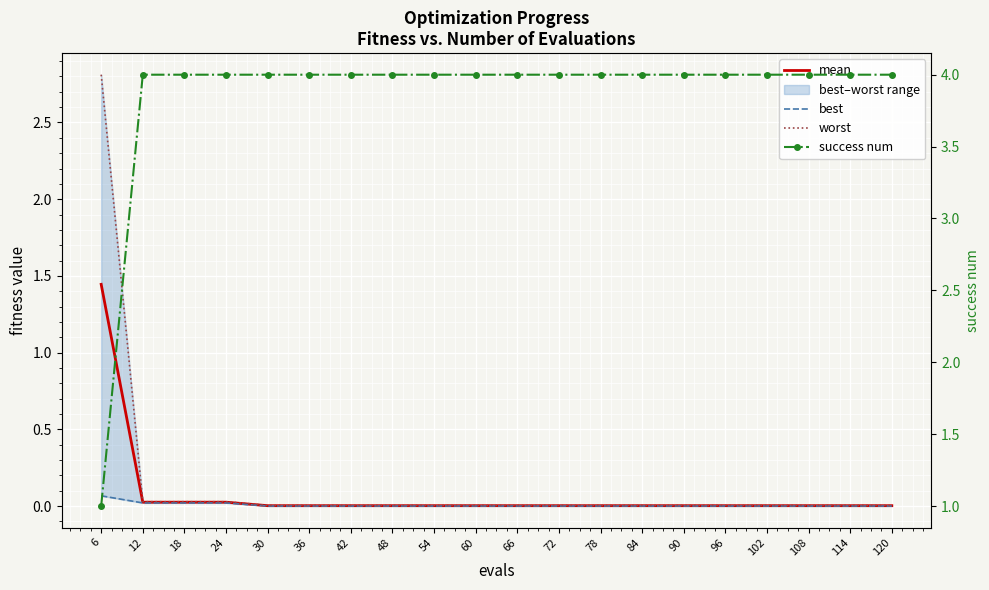

What is the value of the success num point at the 9th from the left?

4.0